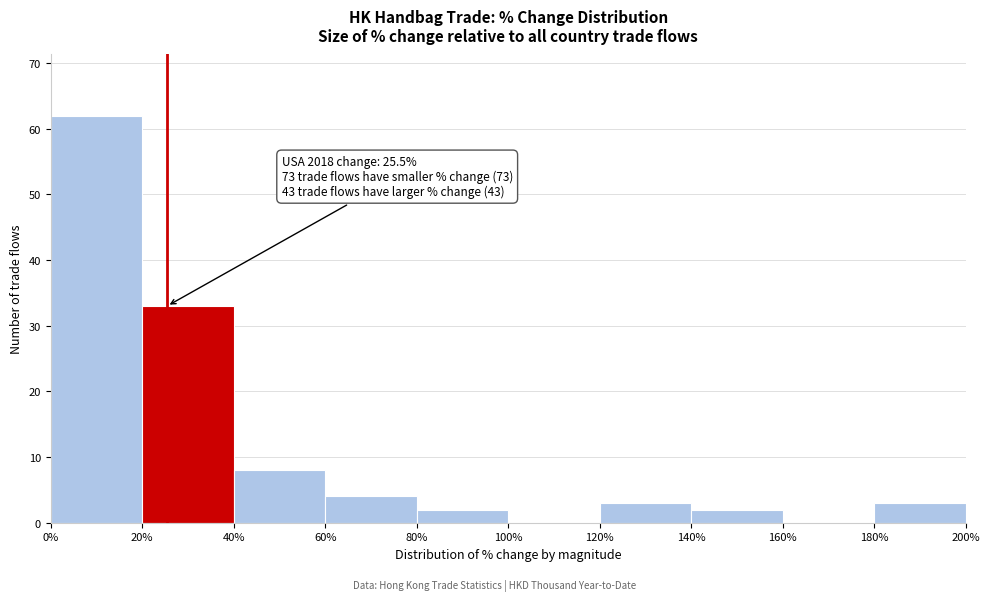

Over which range of the x-axis is the bar tallest?

0% to 20%